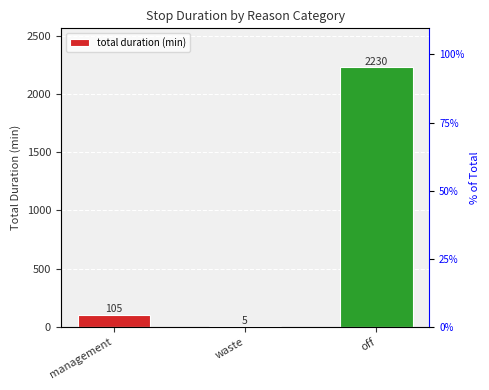

Reading left to right, what are all the values shown in this chart?

management=105.0	waste=4.8	off=2230.0